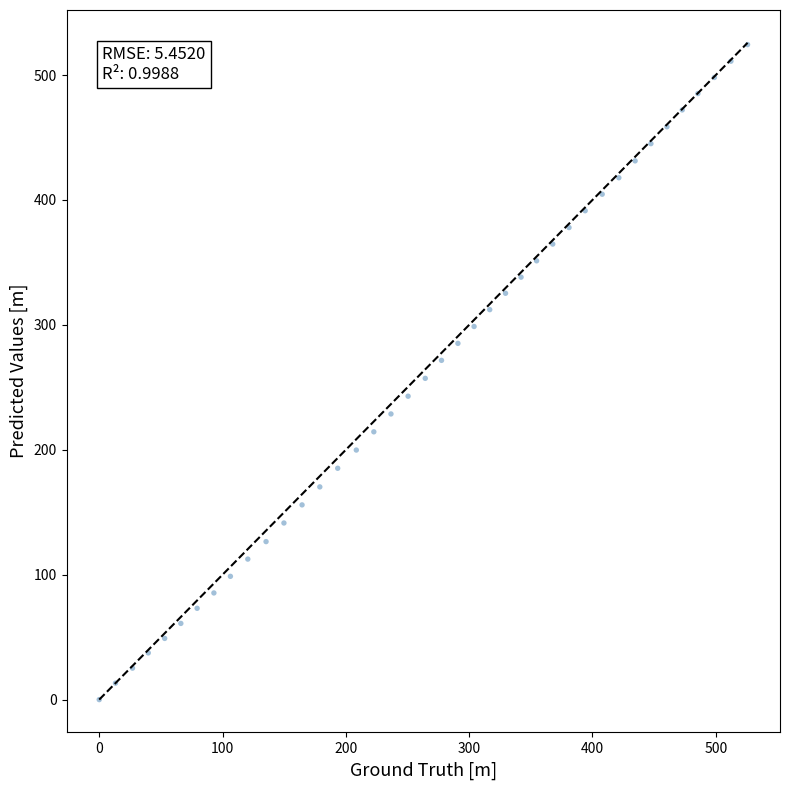

What is the range of Y values (max minus min)?

524.4